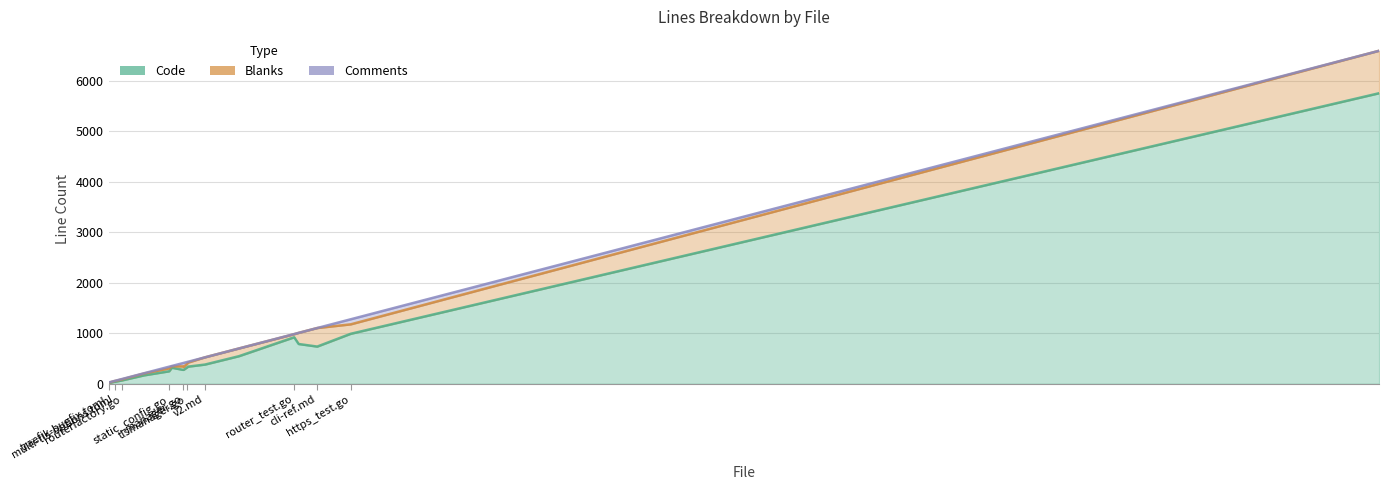

Rank the series at router_test.go from lowest to highest value.

Comments, Blanks, Code